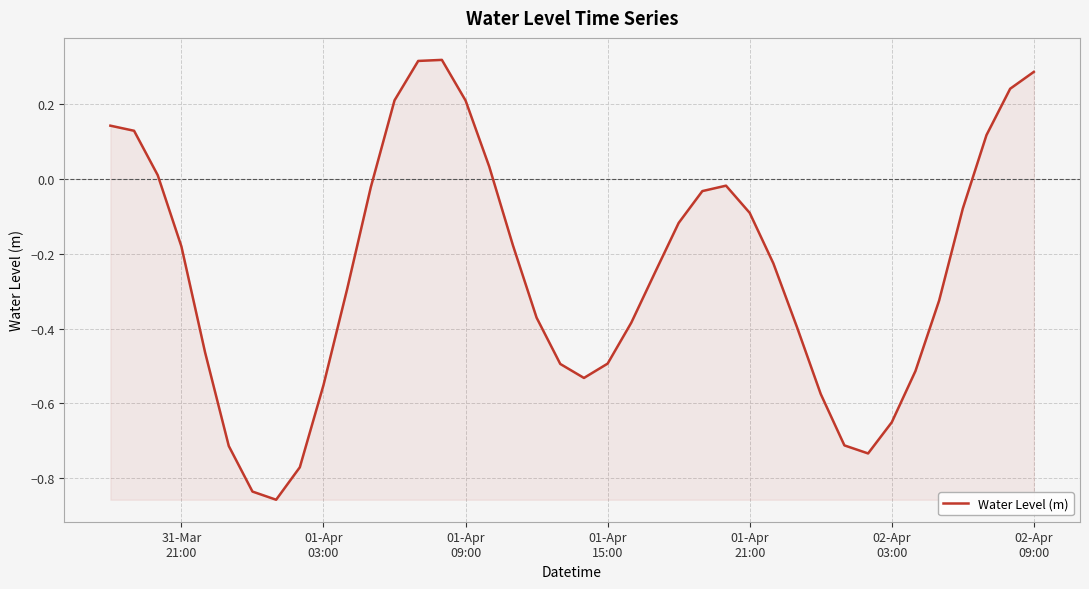

What is the difference between the maximum and minimum values?

1.2